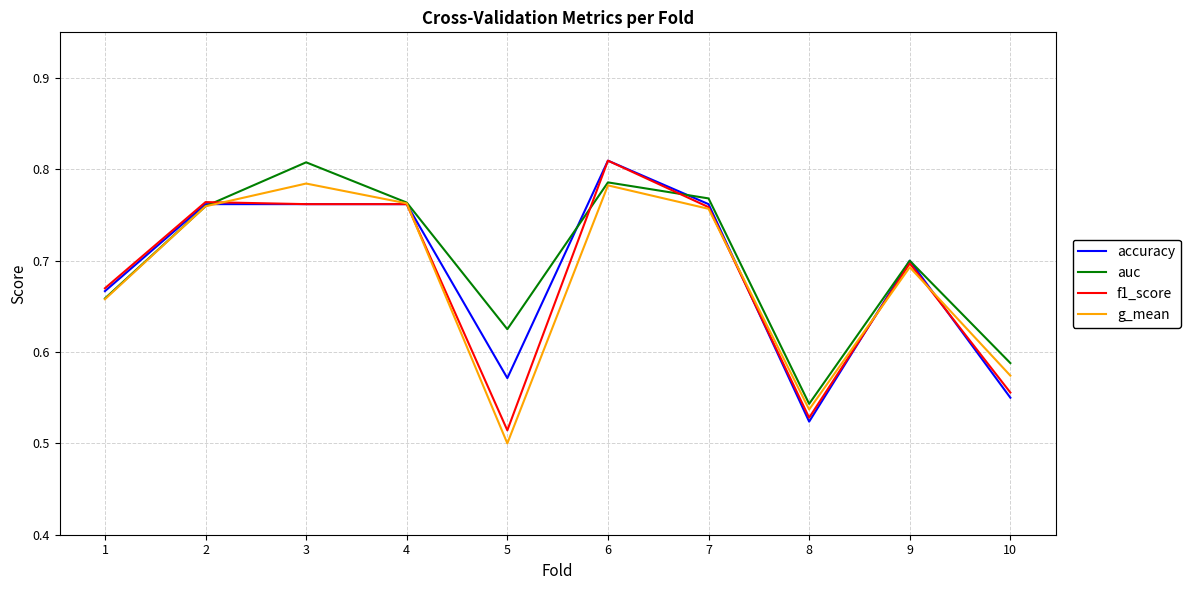

Which series changed the most between 1 and 4?

auc